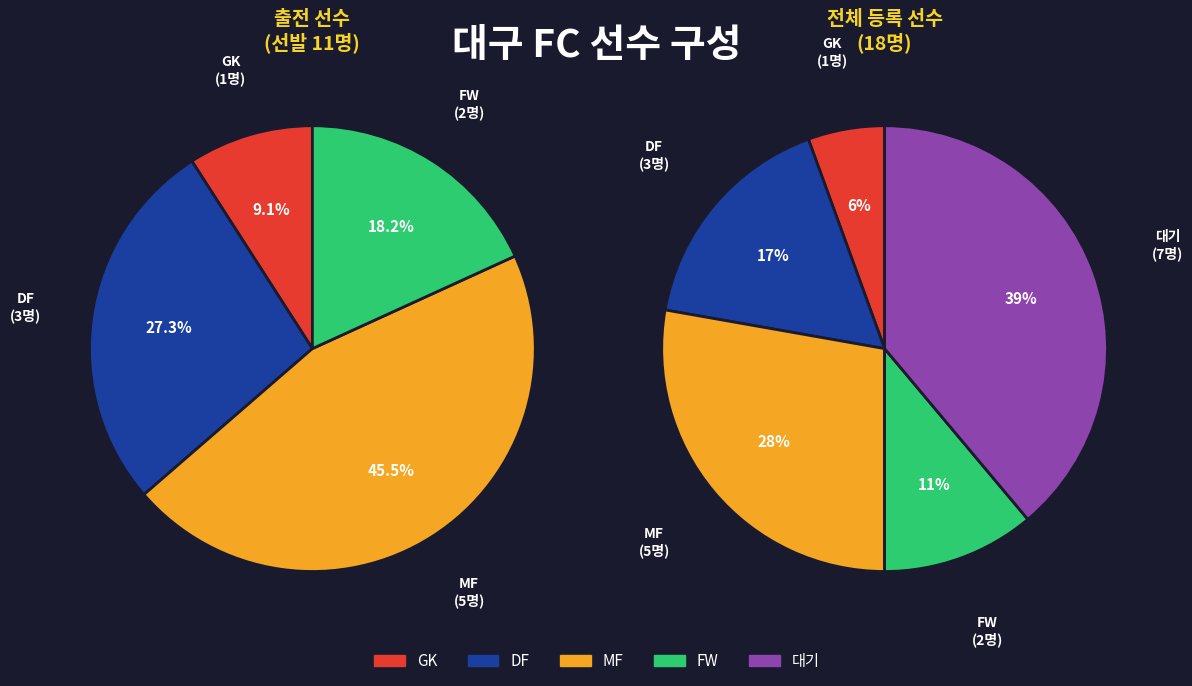

What is the total percentage of 대기 and MF?

66.7%